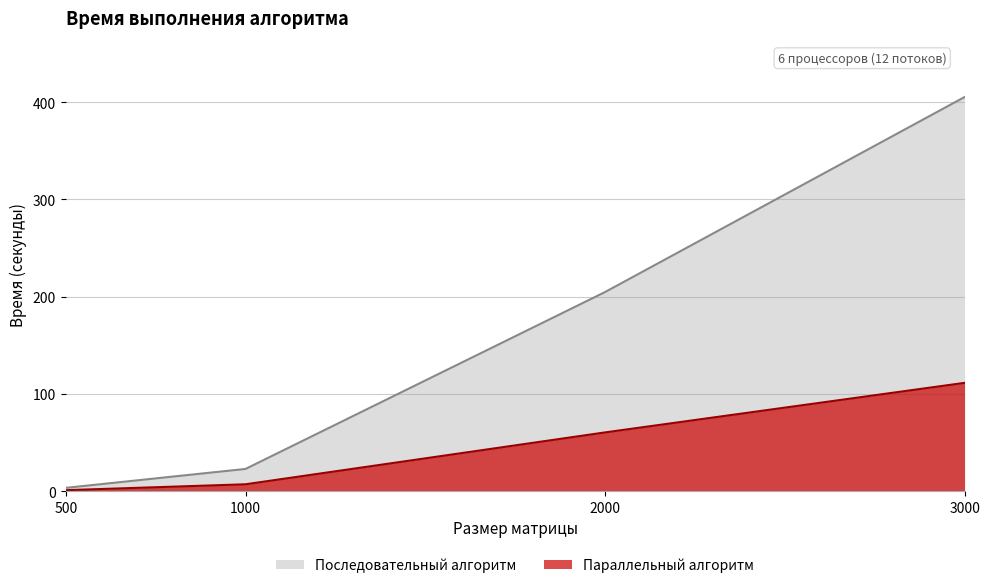

Reading left to right, list all the values displayed in this chart.

Последовательный алгоритм: 3.3	22.8	204.7	405.3
Параллельный алгоритм: 0.9	7.0	60.3	111.3